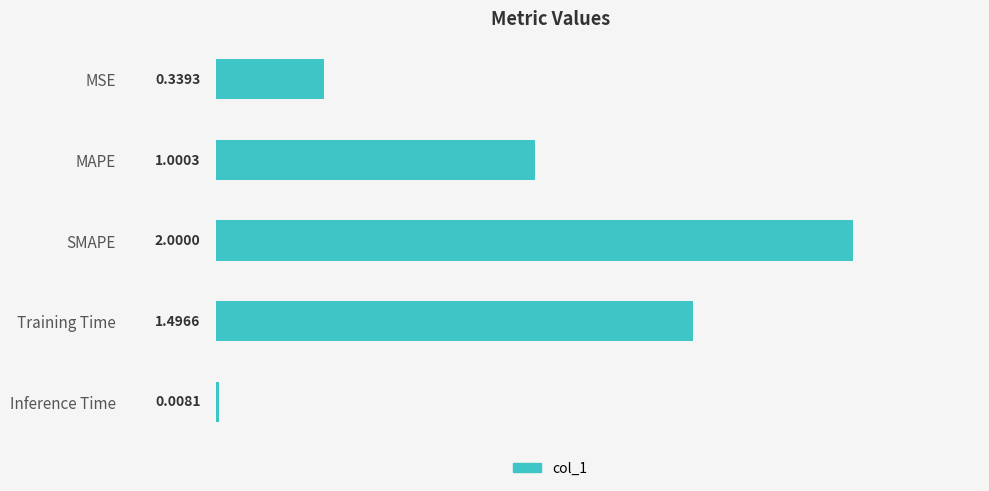

Which category has the highest value across all series?

SMAPE